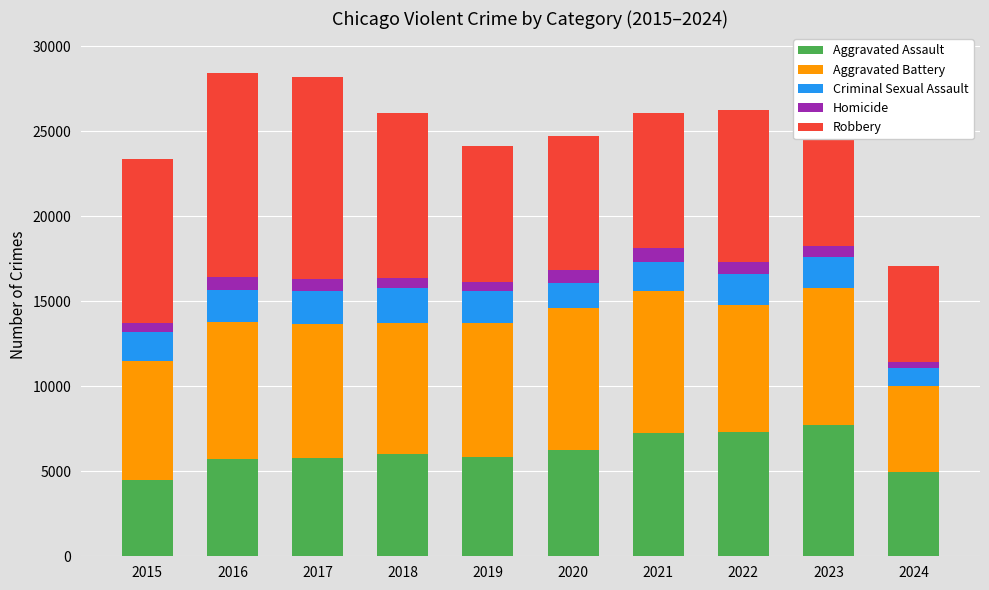

What is the difference between the second highest and second lowest values in the Aggravated Assault series?

2348